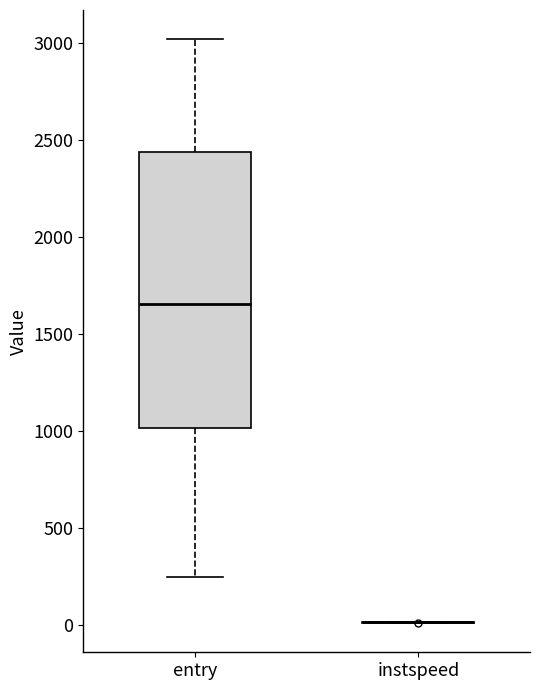

Reading left to right, read every box against the y-axis: the position of its median line, the range the box covers, and the ends of its whiskers. The values are not printed on the chart, so give them approximately, as read against the axis.

entry: median 1650, box 1000 to 2450, whiskers 250 to 3000
instspeed: box collapsed to a line at 0, whiskers 0 to 0